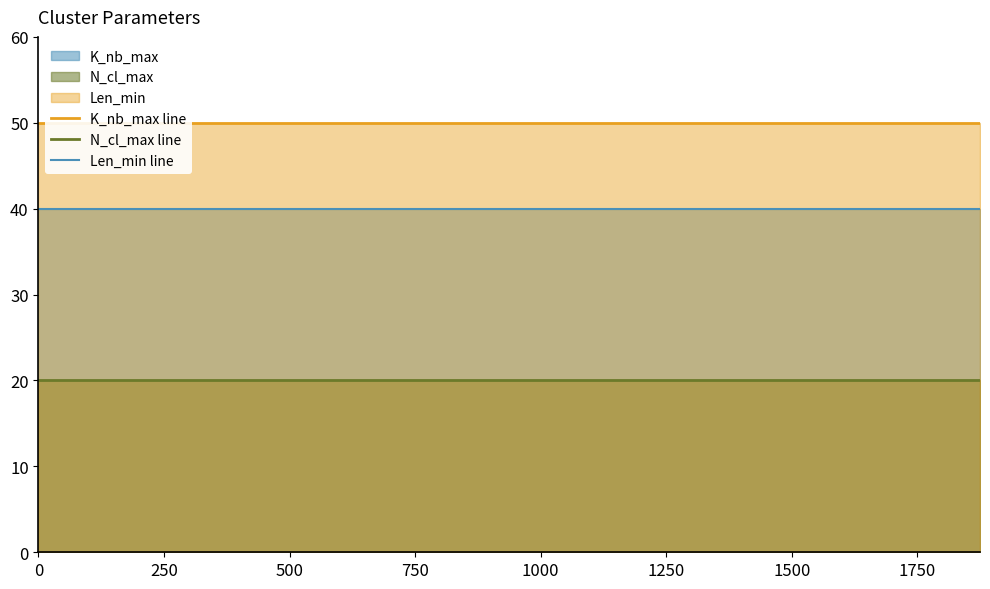

What is the maximum value for Len_min line?

40